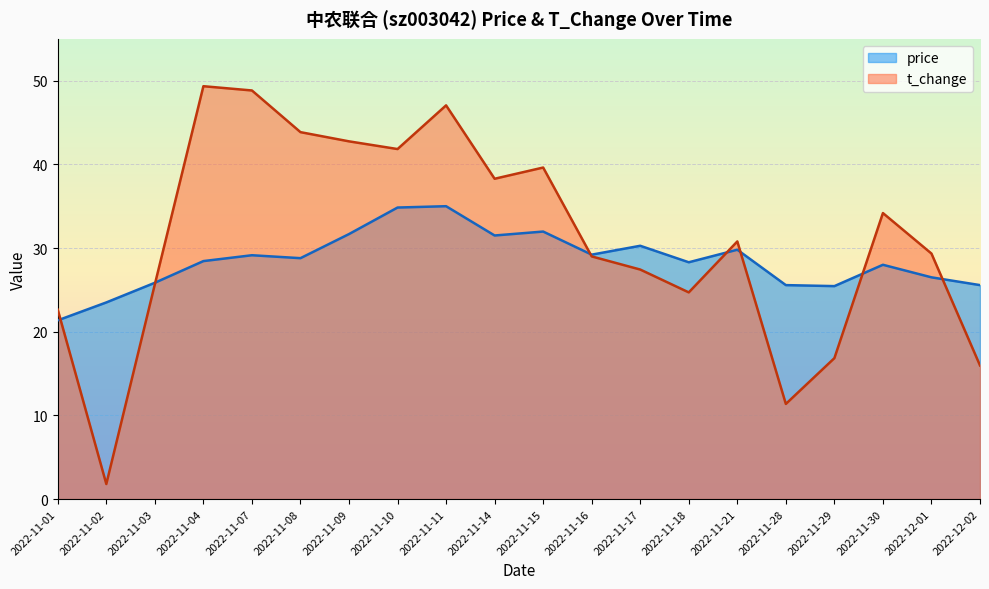

What is the total value across all series at 2022-11-14?

69.8